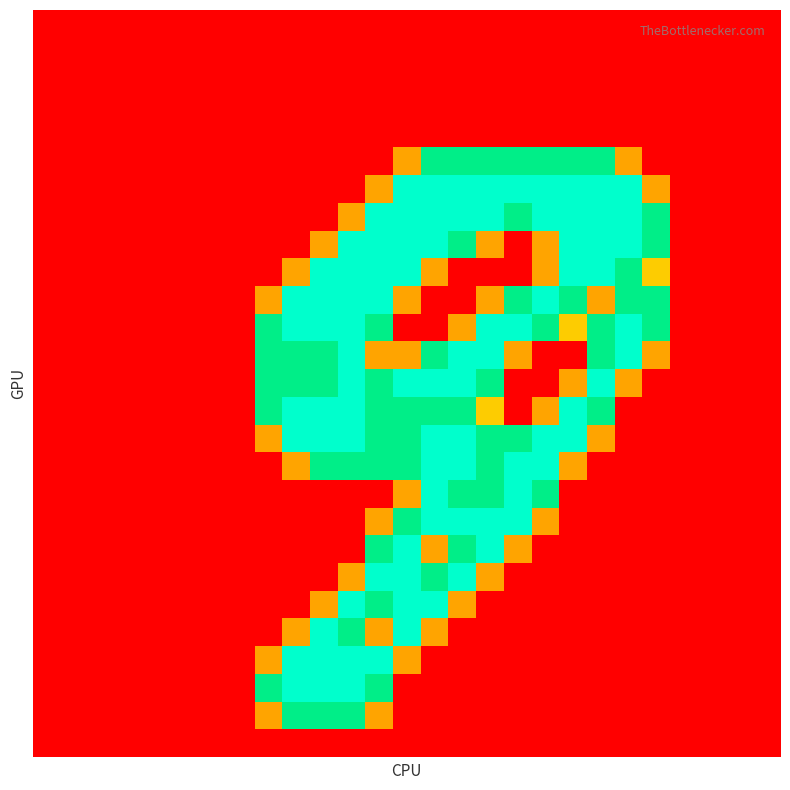

At how many categories does at least one series exceed 1?

15